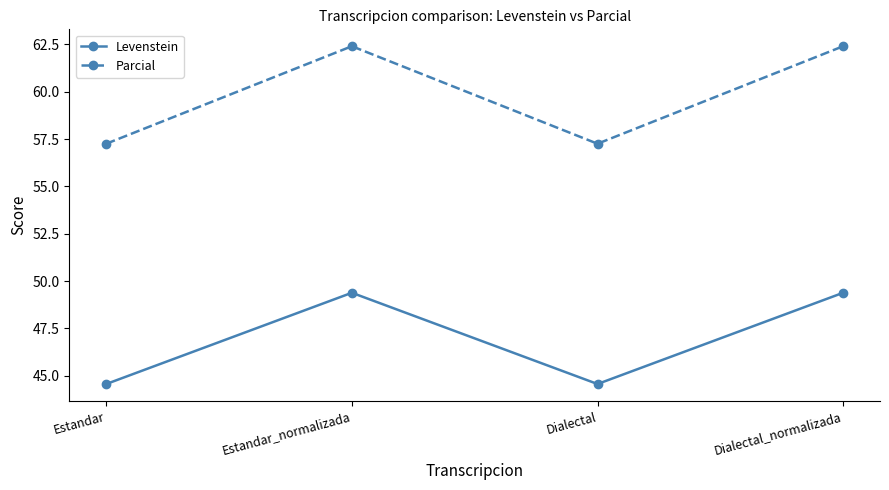

True or false: Levenstein and Parcial intersect in this chart.

False